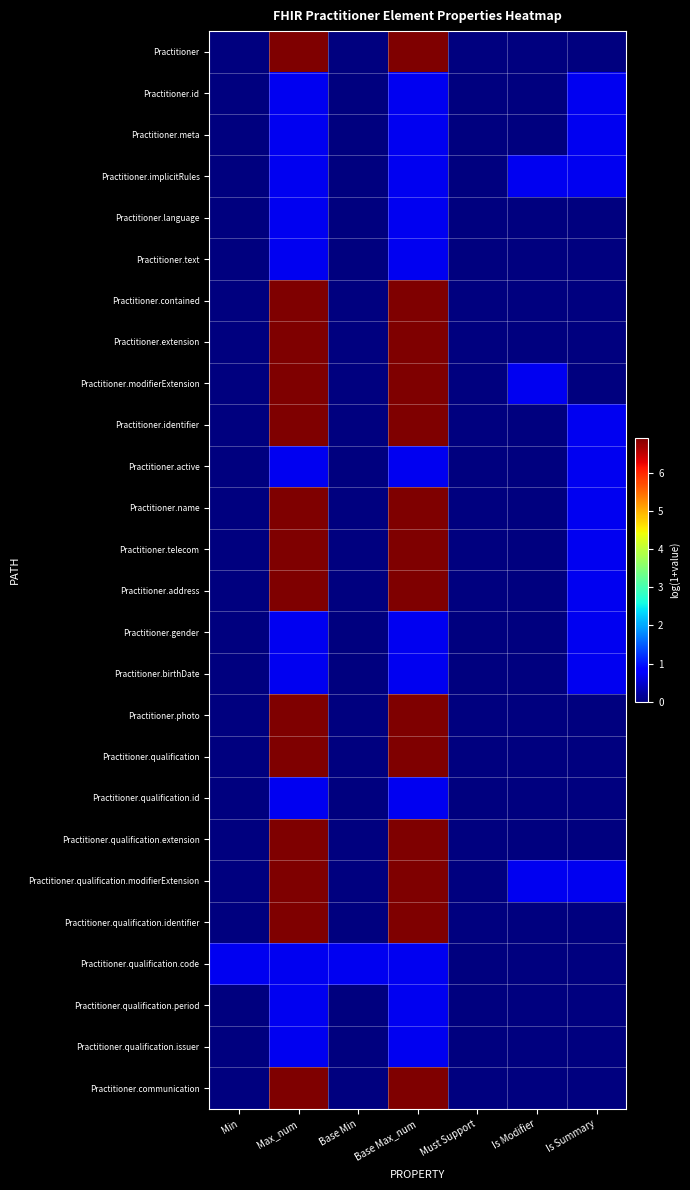

How many categories are shown in the chart?

7